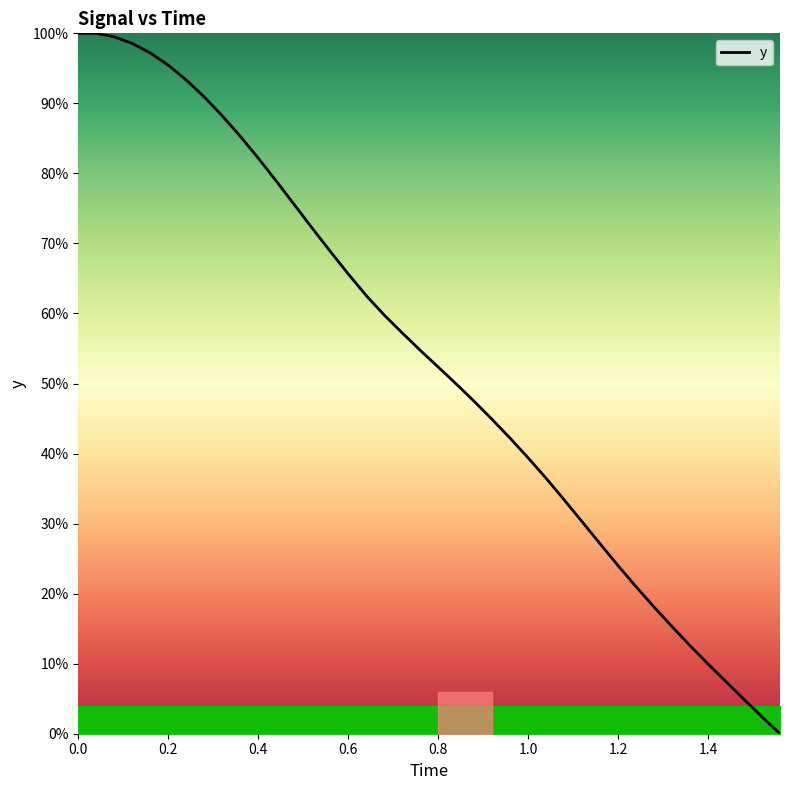

Does the chart display data point markers on the line(s)?

No